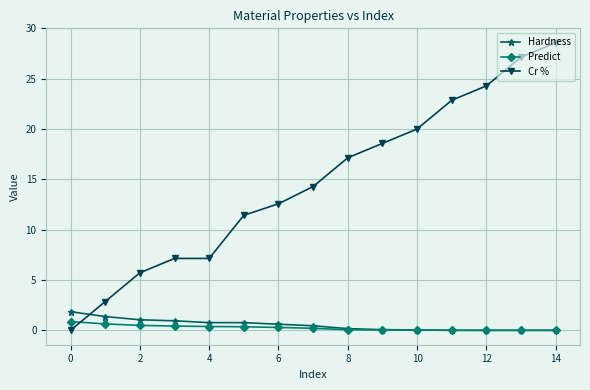

Which series has the largest total across all categories?

Cr %